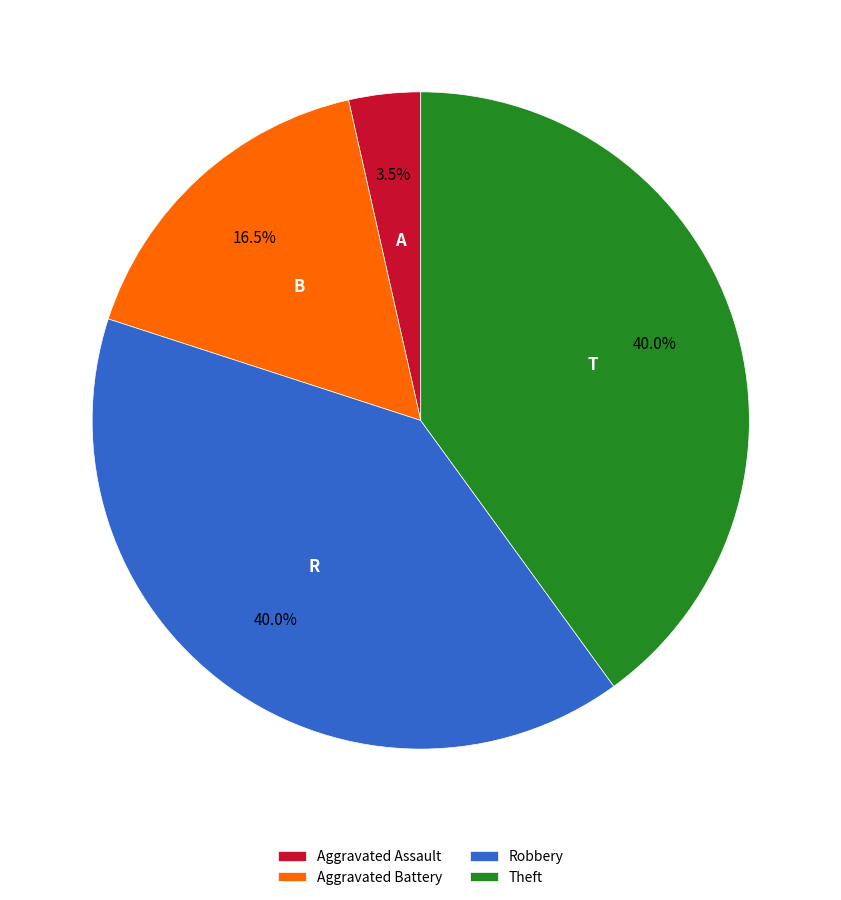

Does Aggravated Assault represent more than half of the total?

No